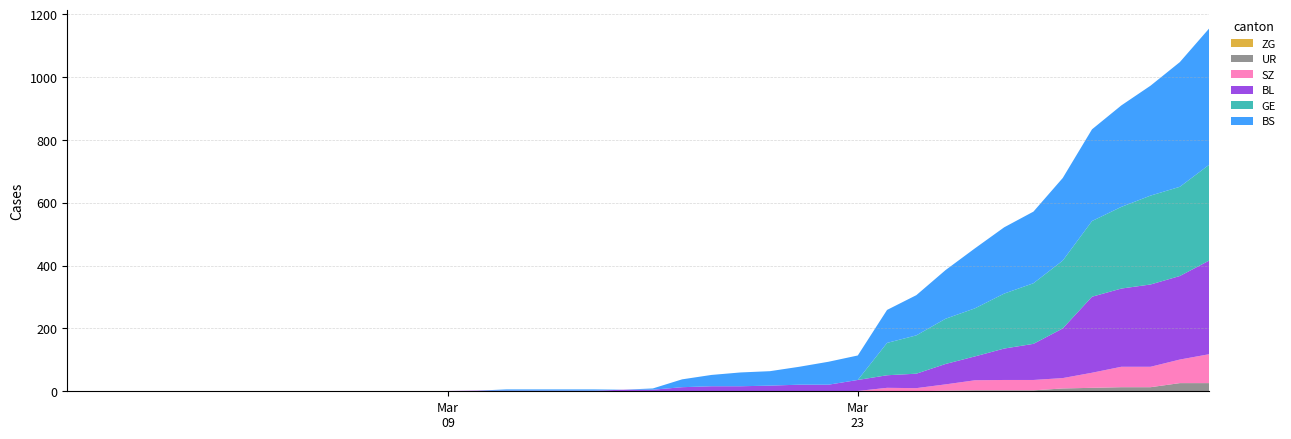

Reading left to right, extract all data points from this chart.

BL: 0=0	1=0	2=0	3=0	4=0	5=0	6=0	7=0	8=0	9=0	10=0	11=0	12=0	13=1	14=2	15=2	16=2	17=2	18=2	19=5	20=5	21=13	22=16	23=16	24=18	25=21	26=21	27=35	28=40	29=46	30=65	31=76	32=100	33=115	34=158	35=242	36=249	37=262	38=266	39=298
BS: 0=0	1=0	2=0	3=0	4=0	5=0	6=0	7=0	8=0	9=0	10=0	11=0	12=0	13=0	14=0	15=4	16=4	17=4	18=4	19=0	20=4	21=25	22=36	23=44	24=46	25=57	26=73	27=78	28=105	29=128	30=155	31=191	32=211	33=228	34=263	35=292	36=323	37=350	38=397	39=434
GE: 0=0	1=0	2=0	3=0	4=0	5=0	6=0	7=0	8=0	9=0	10=0	11=0	12=0	13=0	14=0	15=0	16=0	17=0	18=0	19=0	20=0	21=0	22=0	23=0	24=0	25=0	26=0	27=0	28=103	29=122	30=144	31=153	32=175	33=193	34=216	35=241	36=260	37=283	38=284	39=305
UR: 0=0	1=0	2=0	3=0	4=0	5=0	6=0	7=0	8=0	9=0	10=0	11=0	12=0	13=0	14=0	15=0	16=0	17=0	18=0	19=0	20=0	21=0	22=0	23=0	24=0	25=0	26=0	27=1	28=1	29=0	30=2	31=3	32=3	33=3	34=9	35=11	36=13	37=13	38=26	39=26
ZG: 0=0	1=0	2=0	3=0	4=0	5=0	6=0	7=0	8=0	9=0	10=0	11=0	12=0	13=0	14=0	15=0	16=0	17=0	18=0	19=0	20=0	21=0	22=0	23=0	24=0	25=0	26=0	27=0	28=0	29=0	30=0	31=0	32=0	33=0	34=0	35=0	36=0	37=0	38=0	39=0
SZ: 0=0	1=0	2=0	3=0	4=0	5=0	6=0	7=0	8=0	9=0	10=0	11=0	12=0	13=0	14=0	15=0	16=0	17=0	18=0	19=0	20=0	21=0	22=0	23=0	24=0	25=0	26=0	27=0	28=10	29=10	30=20	31=32	32=33	33=33	34=33	35=48	36=65	37=65	38=75	39=92